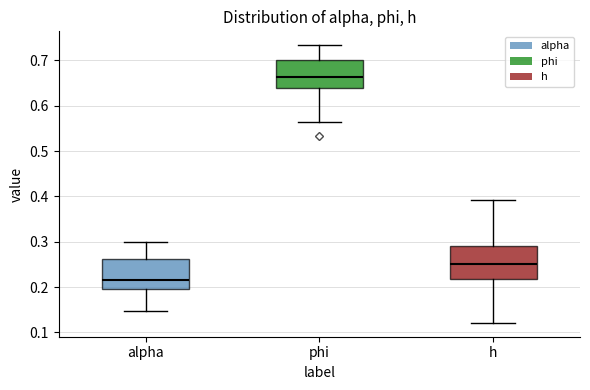

Reading left to right, transcribe this box plot: for each box, give where its median line is, the range the box spans, and where its two whiskers end, as read against the y-axis. The values are not printed on the chart, so give them approximately, as read against the axis.

alpha: median 0.22, box 0.20 to 0.26, whiskers 0.15 to 0.30
phi: median 0.66, box 0.64 to 0.70, whiskers 0.56 to 0.73
h: median 0.25, box 0.22 to 0.29, whiskers 0.12 to 0.39